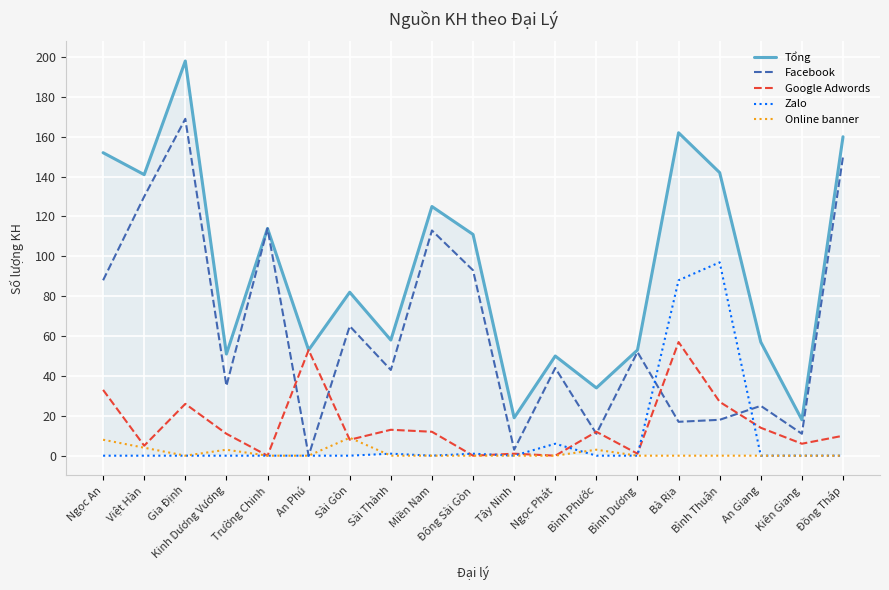

What is the difference between the Tổng values at Tây Ninh and Ngọc Phát?

31